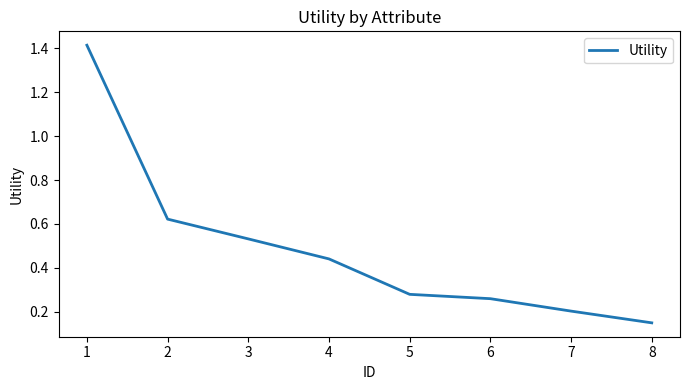

The value at 1 is 2.3. True or false?

False